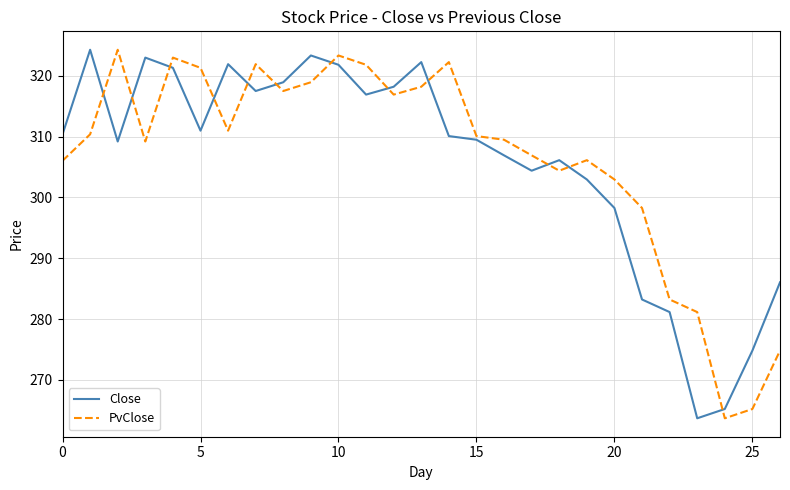

In PvClose, how many points are higher than both neighbors (excluding endpoints)?

6